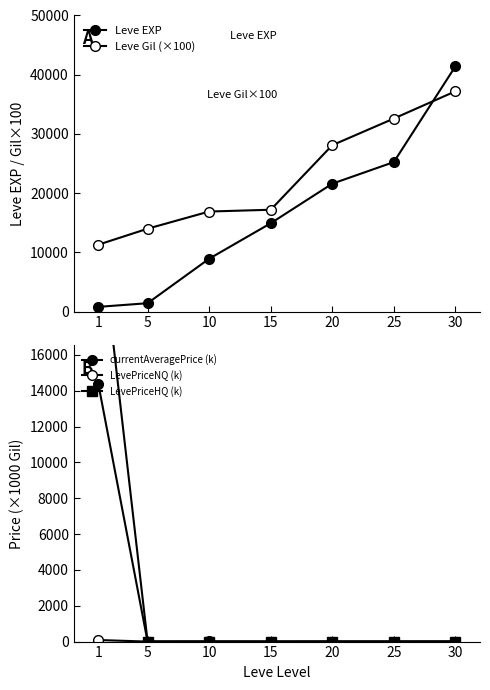

What is the approximate value of Leve EXP at 15?

14920.0